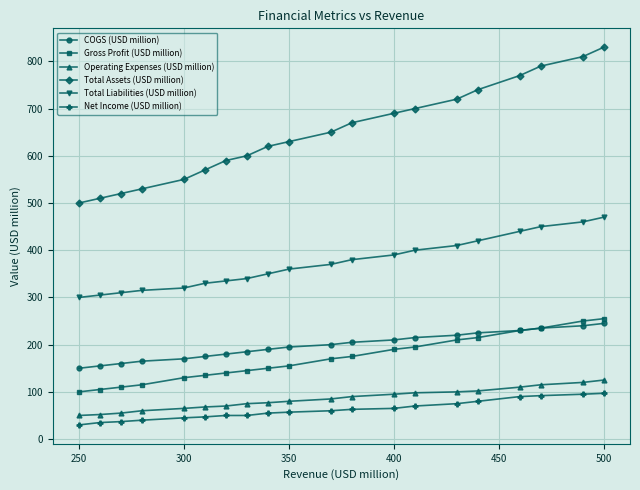

What is the minimum value for Gross Profit (USD million)?

100